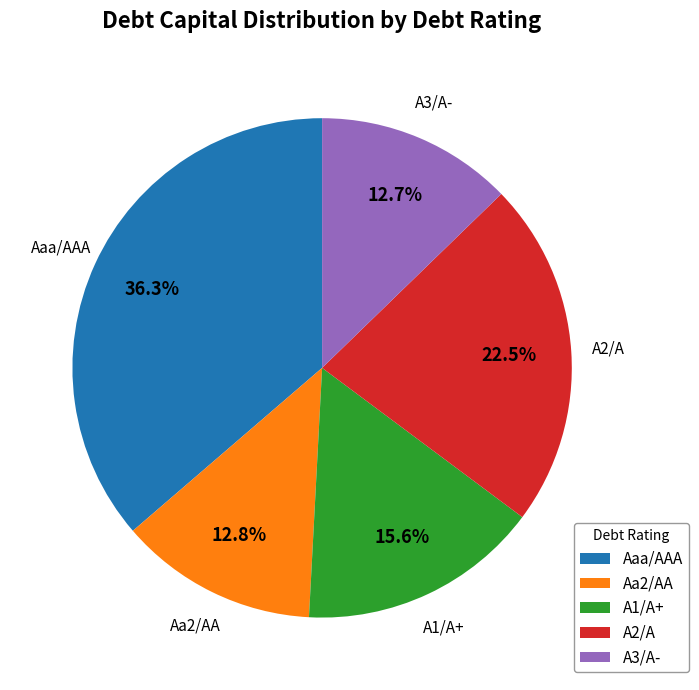

Is A2/A the majority of the pie?

No